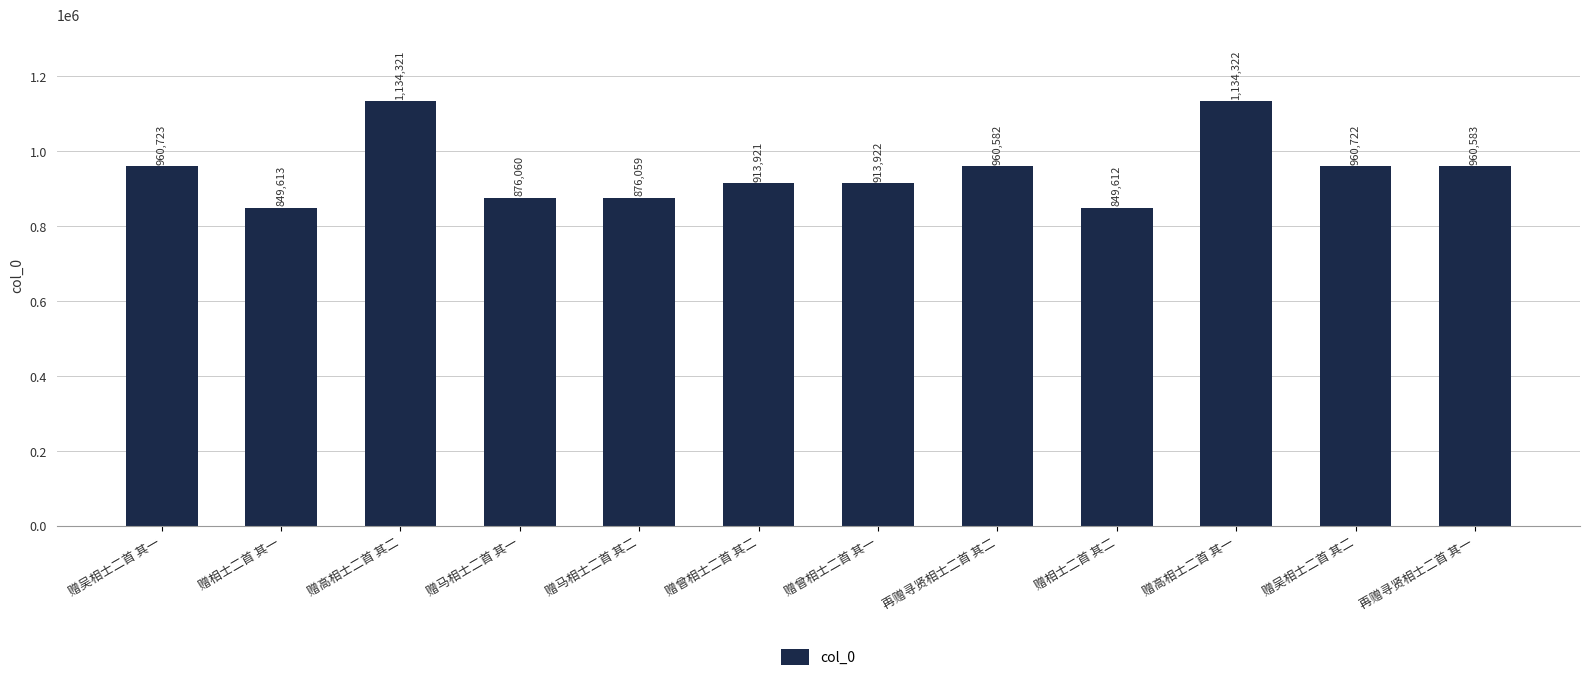

List the labels in order of value, largest first.

赠高相士二首 其一, 赠高相士二首 其二, 赠吴相士二首 其一, 赠吴相士二首 其二, 再赠寻贤相士二首 其一, 再赠寻贤相士二首 其二, 赠曾相士二首 其一, 赠曾相士二首 其二, 赠马相士二首 其一, 赠马相士二首 其二, 赠相士二首 其一, 赠相士二首 其二